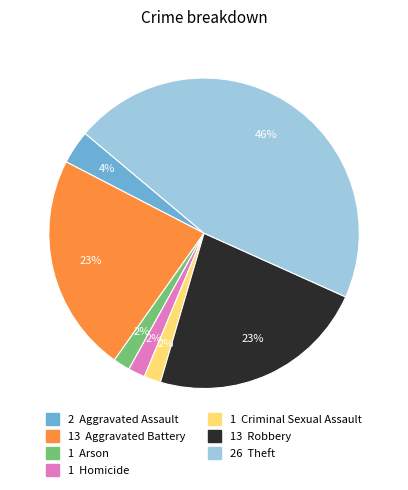

Does any single category account for the majority?

No